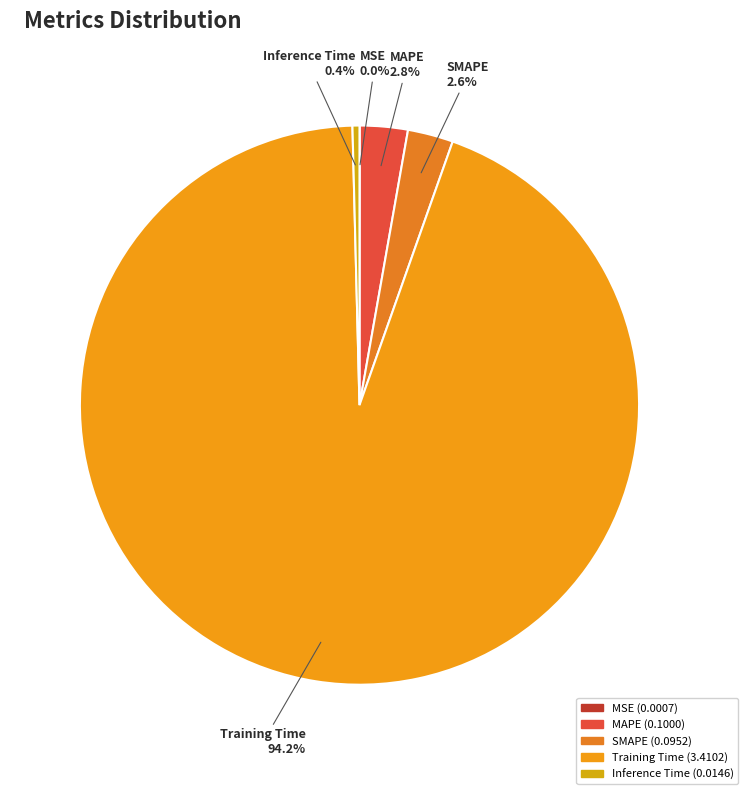

What is the largest slice in the pie chart?

Training Time